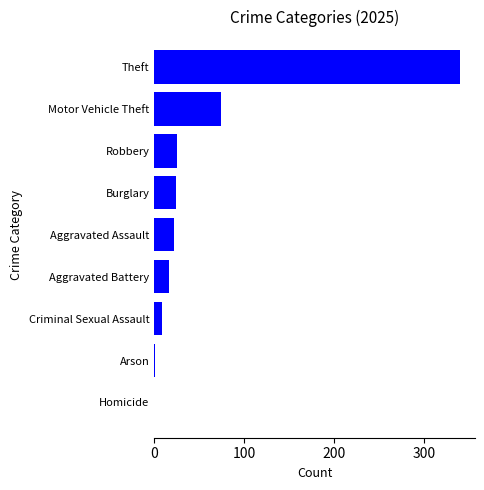

True or false: the data shows 339 at Theft.

True